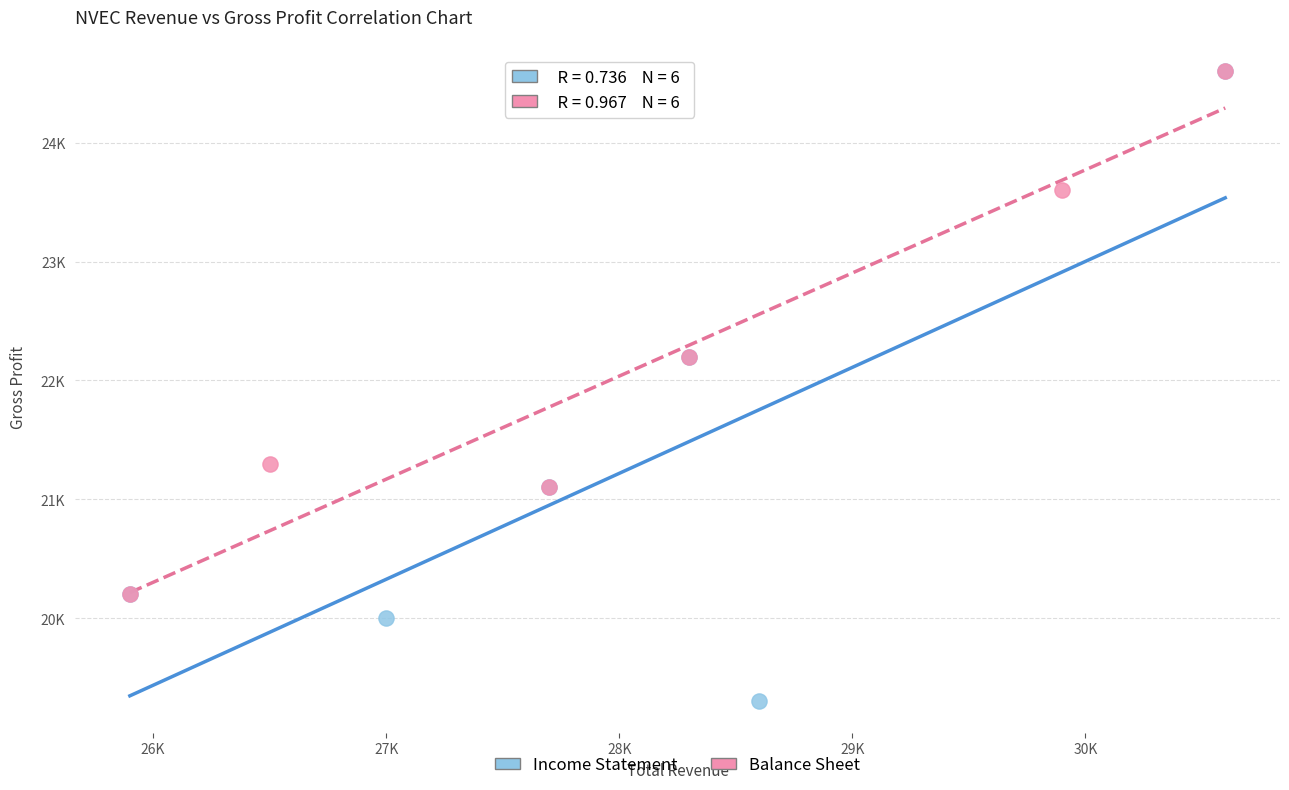

What are all the series names shown in the legend?

Income Statement, Balance Sheet